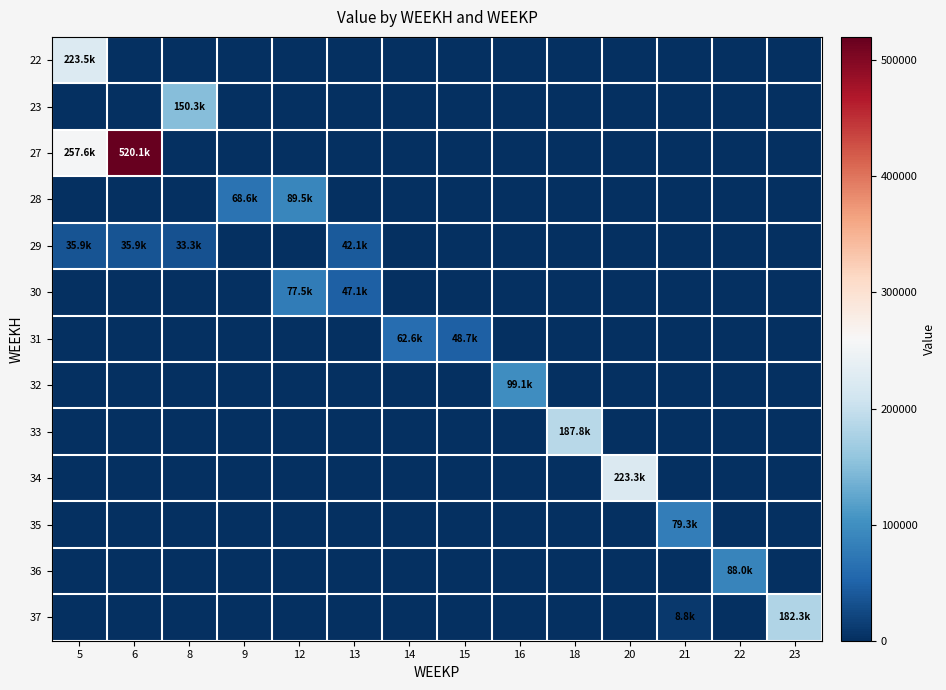

Count the number of data series in this chart.

13